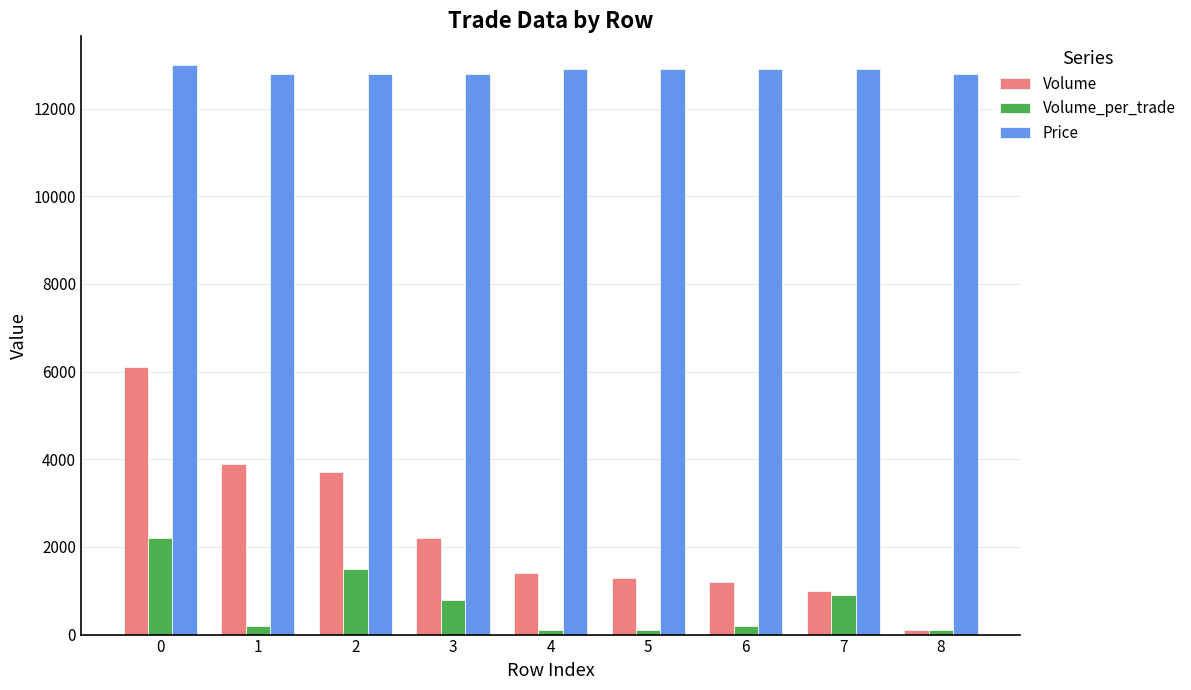

Rank the series at 0 from highest to lowest value.

Price, Volume, Volume_per_trade